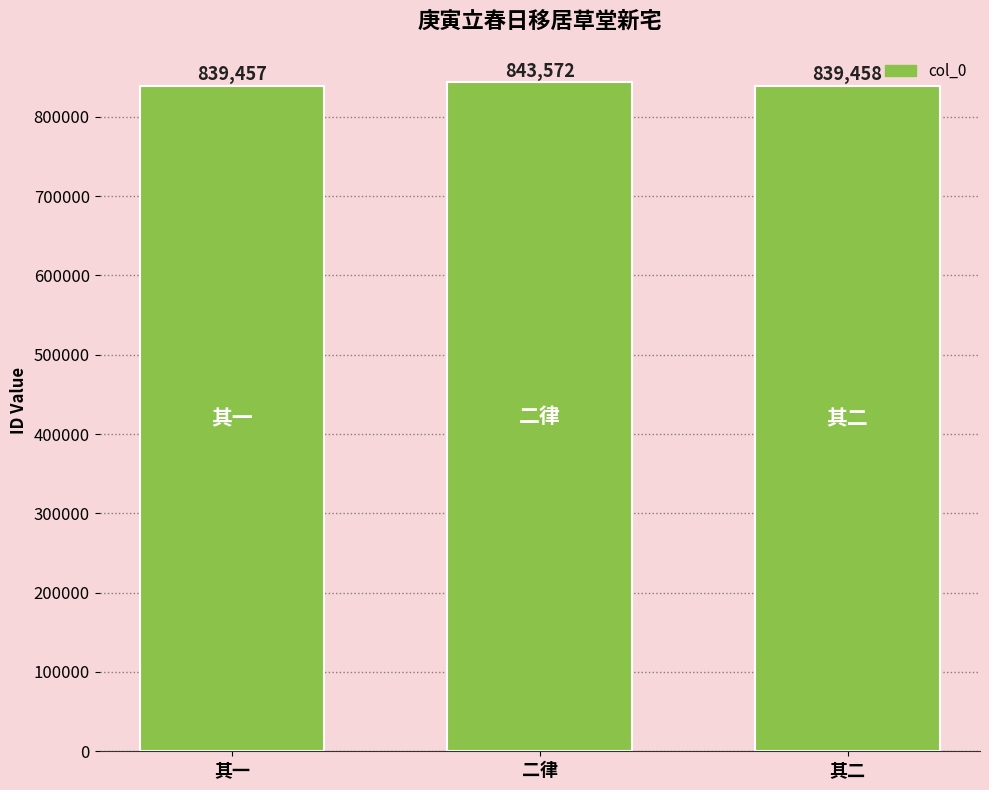

Is it true that the value at 二律 is 843572?

True